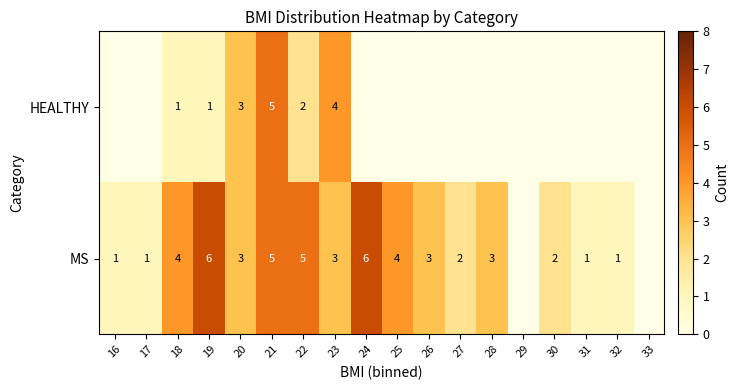

Rank the series at 23 from lowest to highest value.

MS, HEALTHY